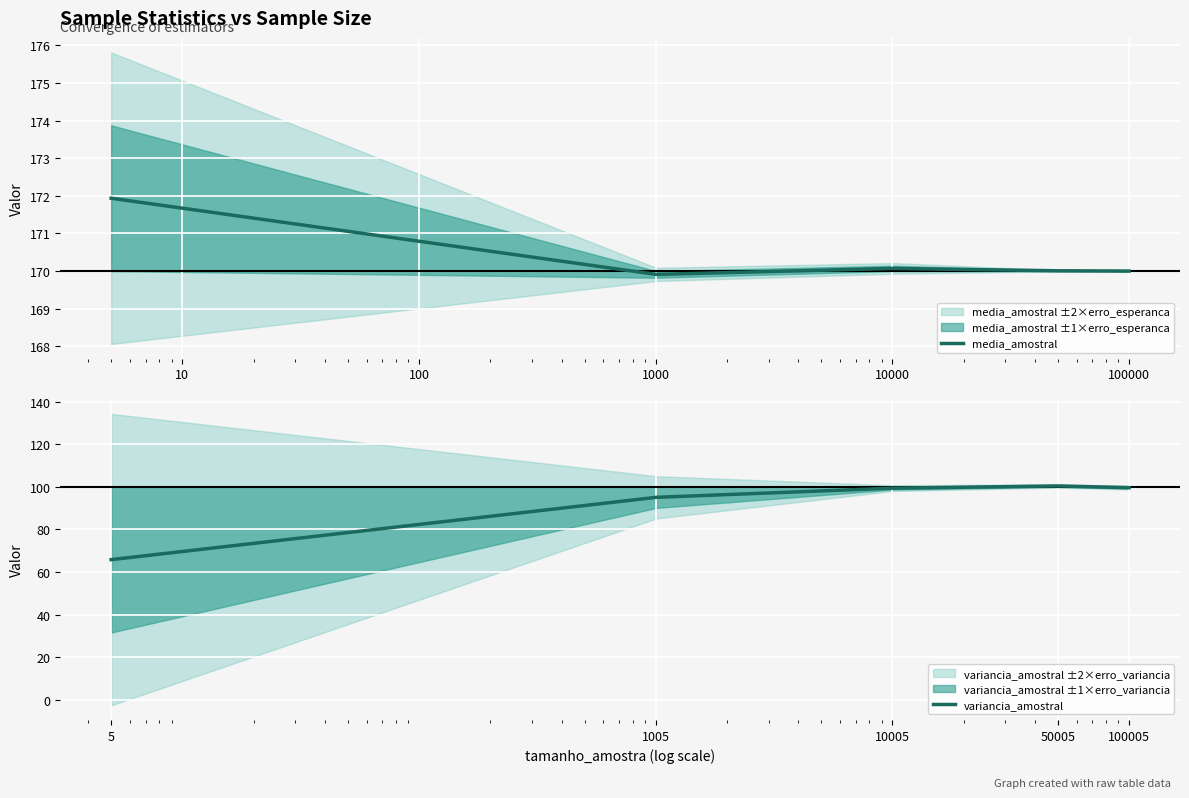

Reading left to right, extract all data points from this chart.

media_amostral: 171.9	169.9	170.1	170.0	170.0
variancia_amostral: 65.8	95.0	99.3	100.4	99.6